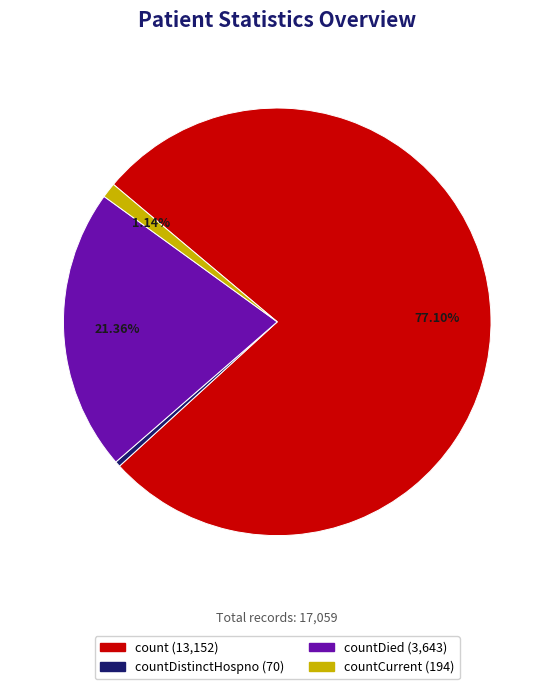

Is there a majority slice in this chart?

Yes